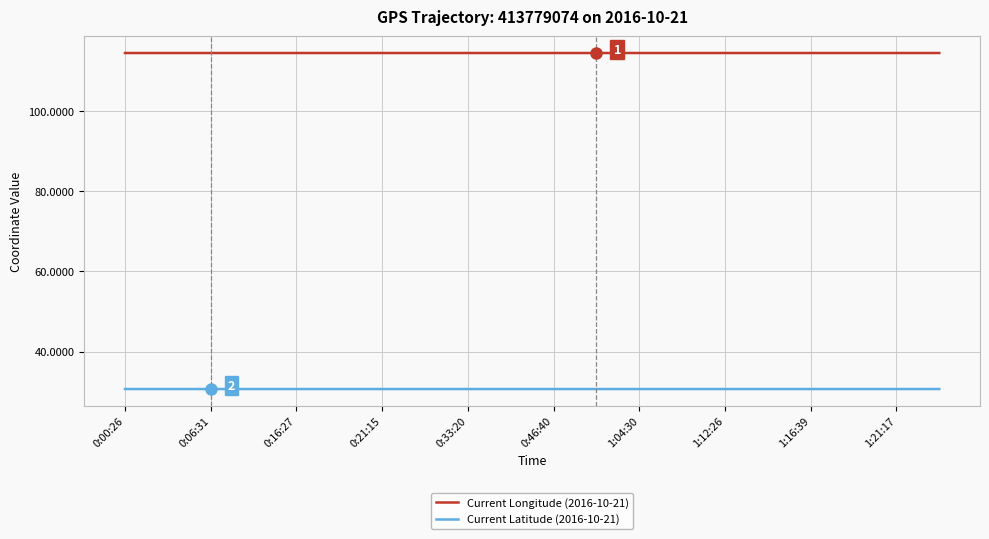

How many distinct data groups are displayed?

2